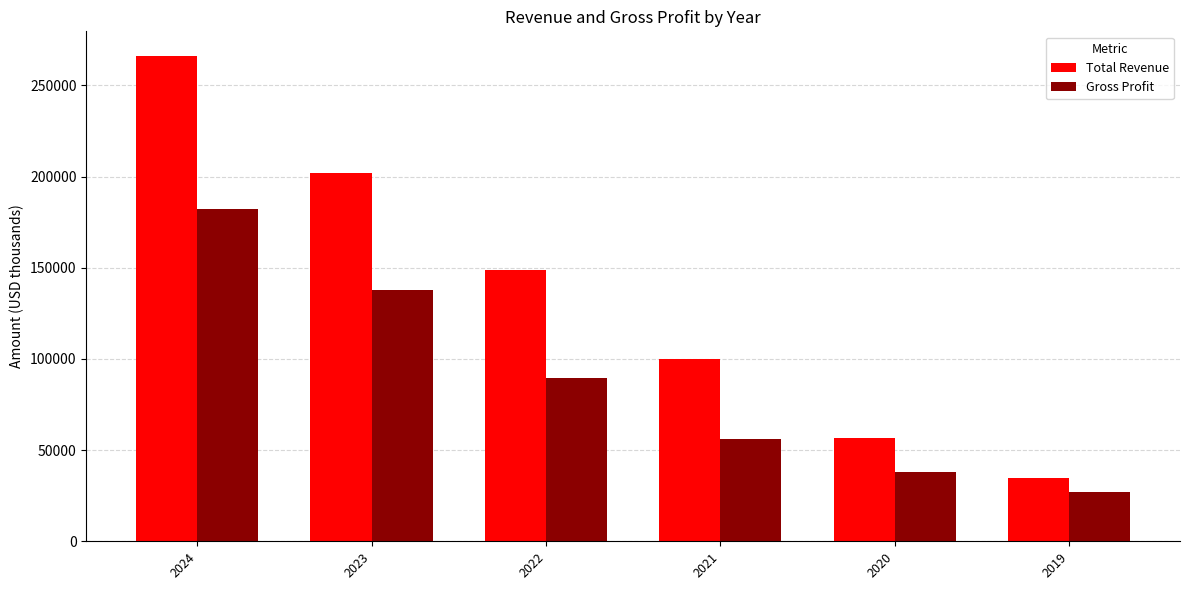

Where is Total Revenue nearest to the value 150600?

2022